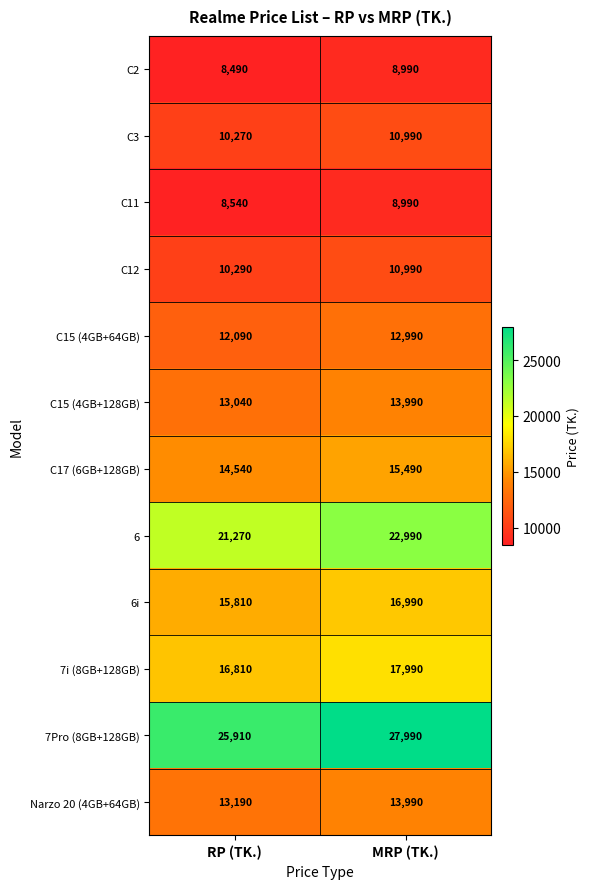

Reading left to right, what are all the values shown in this chart?

C2: RP (TK.)=8490	MRP (TK.)=8990
C3: RP (TK.)=10270	MRP (TK.)=10990
C11: RP (TK.)=8540	MRP (TK.)=8990
C12: RP (TK.)=10290	MRP (TK.)=10990
C15 (4GB+64GB): RP (TK.)=12090	MRP (TK.)=12990
C15 (4GB+128GB): RP (TK.)=13040	MRP (TK.)=13990
C17 (6GB+128GB): RP (TK.)=14540	MRP (TK.)=15490
6: RP (TK.)=21270	MRP (TK.)=22990
6i: RP (TK.)=15810	MRP (TK.)=16990
7i (8GB+128GB): RP (TK.)=16810	MRP (TK.)=17990
7Pro (8GB+128GB): RP (TK.)=25910	MRP (TK.)=27990
Narzo 20 (4GB+64GB): RP (TK.)=13190	MRP (TK.)=13990